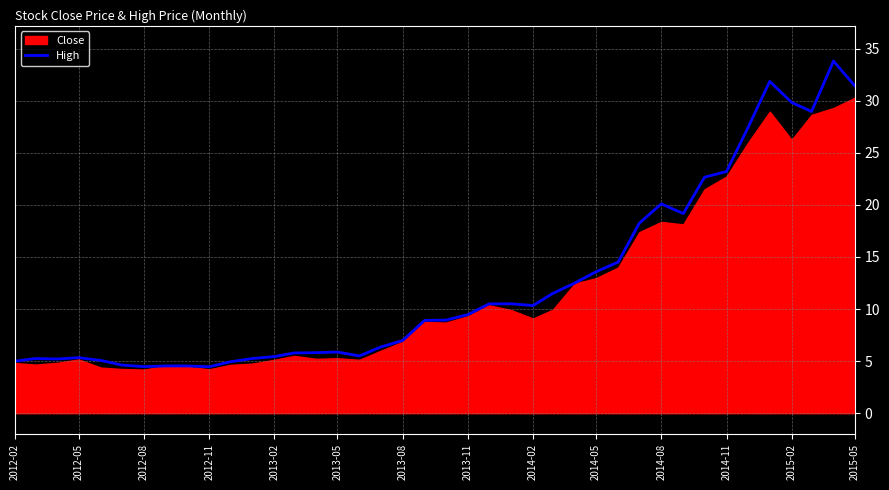

Reading left to right, extract all data points from this chart.

5.0	5.2	5.2	5.3	5.1	4.6	4.5	4.5	4.5	4.5	4.9	5.2	5.4	5.8	5.8	5.9	5.5	6.3	7.0	8.9	8.9	9.5	10.5	10.5	10.3	11.5	12.5	13.6	14.5	18.2	20.1	19.2	22.7	23.2	27.4	31.9	29.8	29.0	33.8	31.4